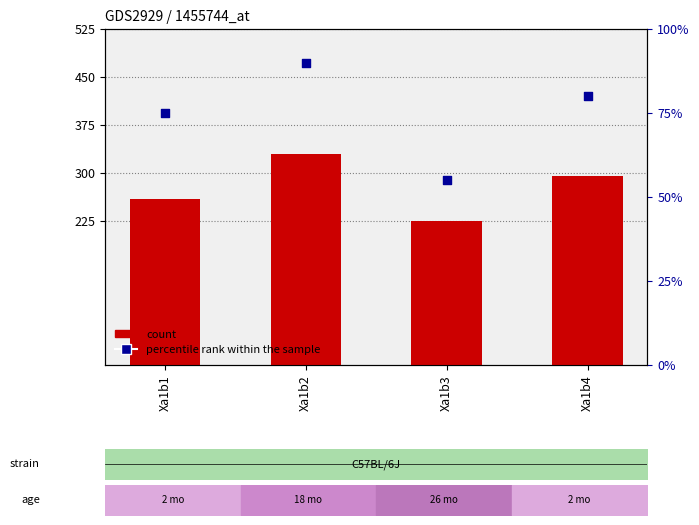

Which series contains the highest Y value?

count